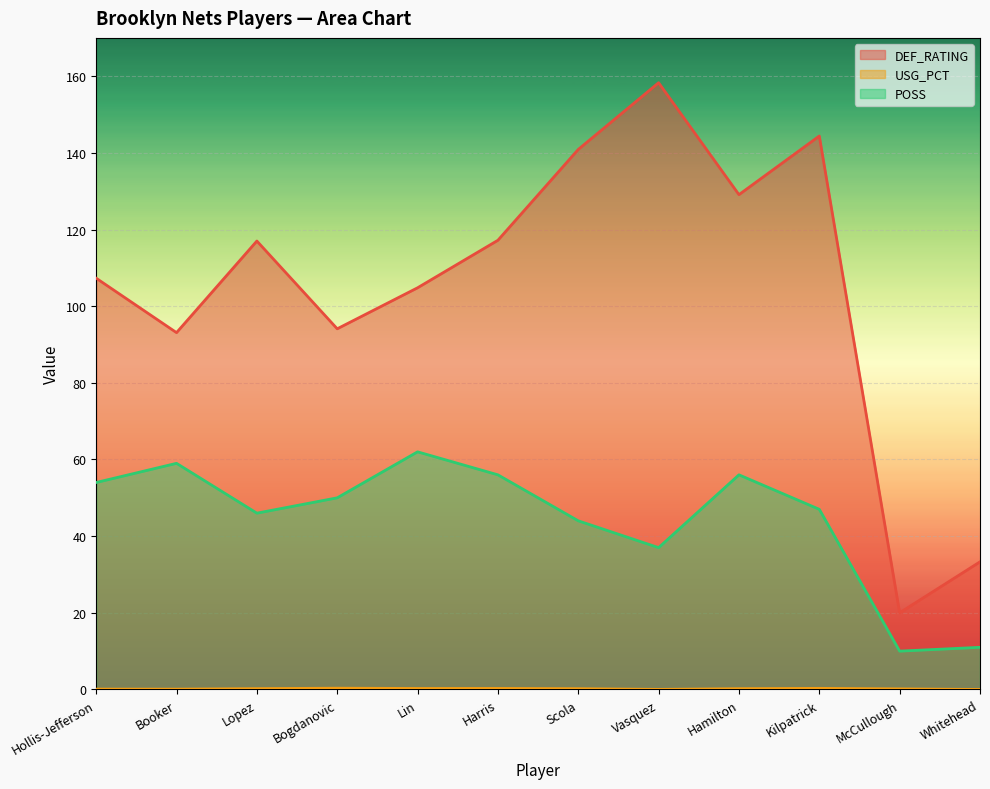

At which label does POSS reach its minimum?

McCullough